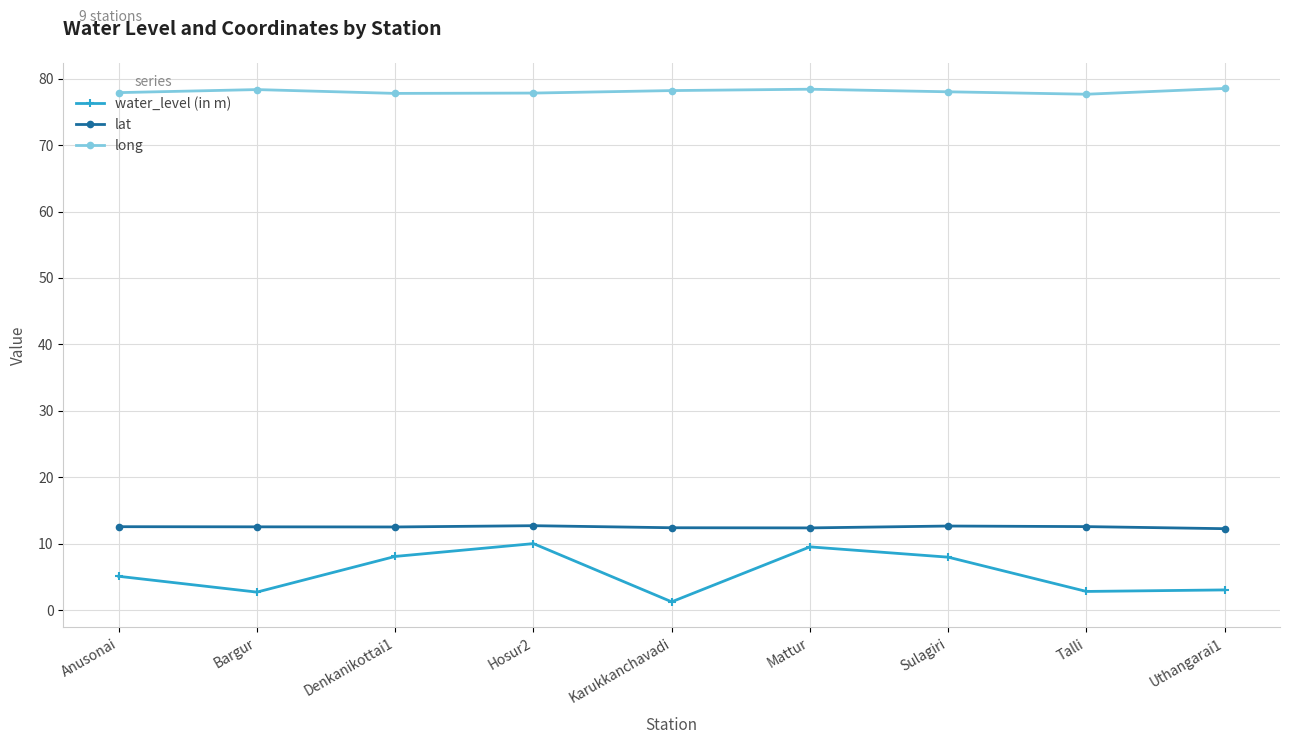

What is the value of the long point at the 4th from the left?

77.8